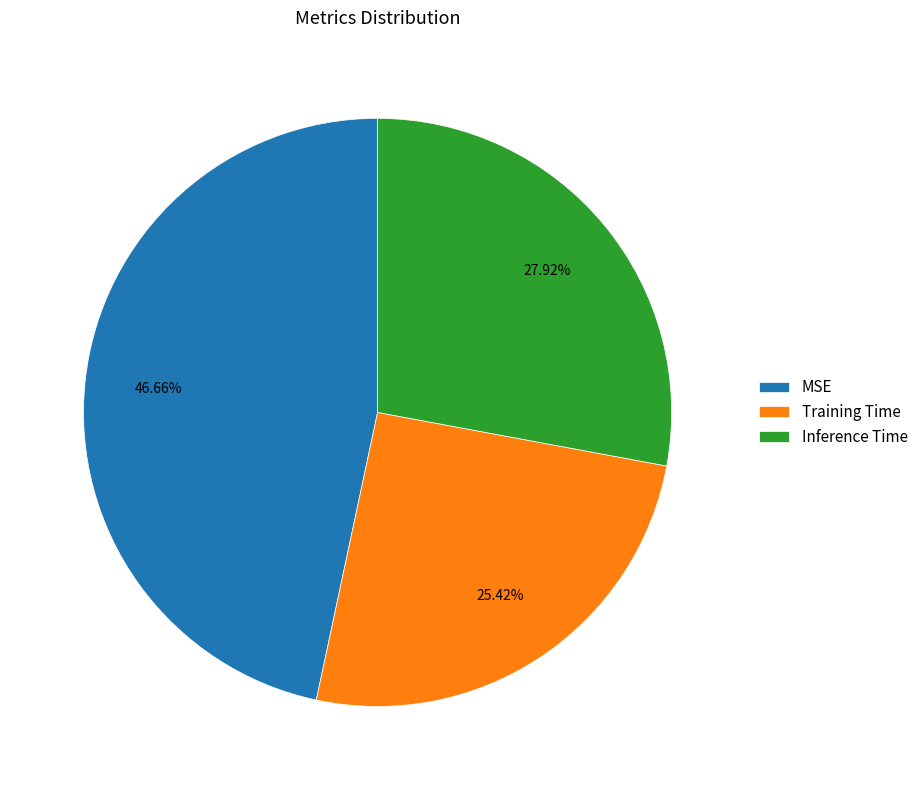

Is the sum of Inference Time and Training Time greater than half?

Yes